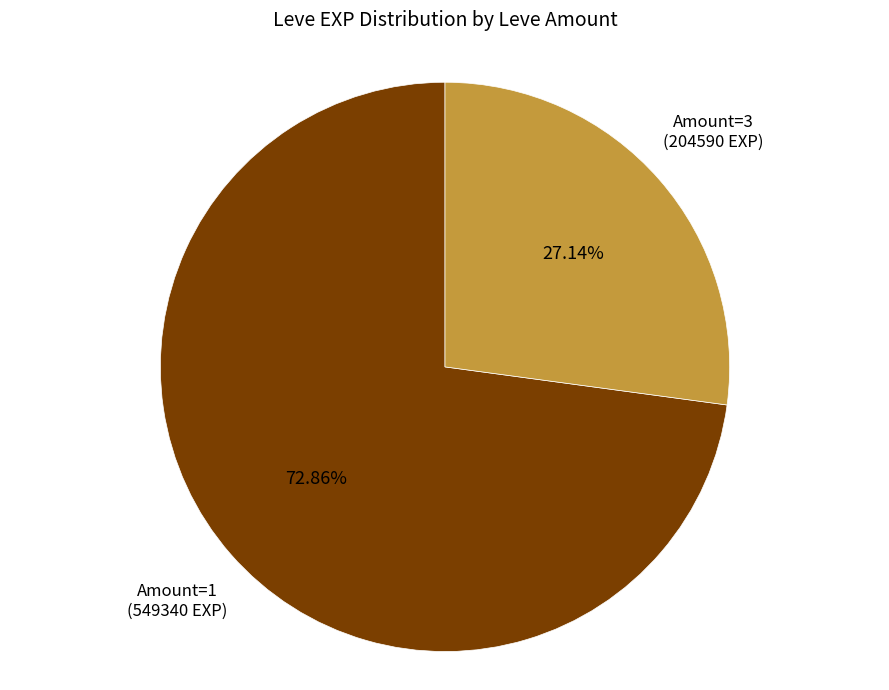

Is there a majority slice in this chart?

Yes